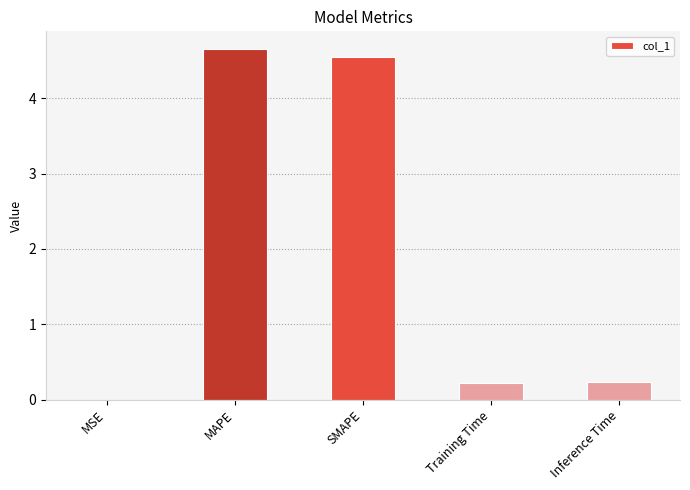

The chart shows a value of 0.2 at Training Time. True or false?

True